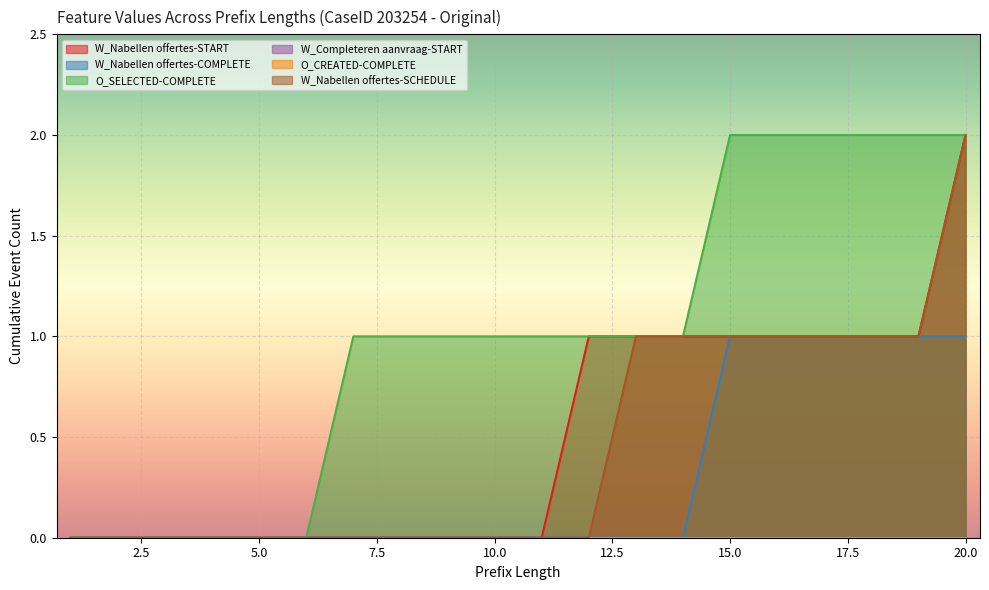

The W_Nabellen offertes-SCHEDULE series shows -1 at 8. True or false?

False